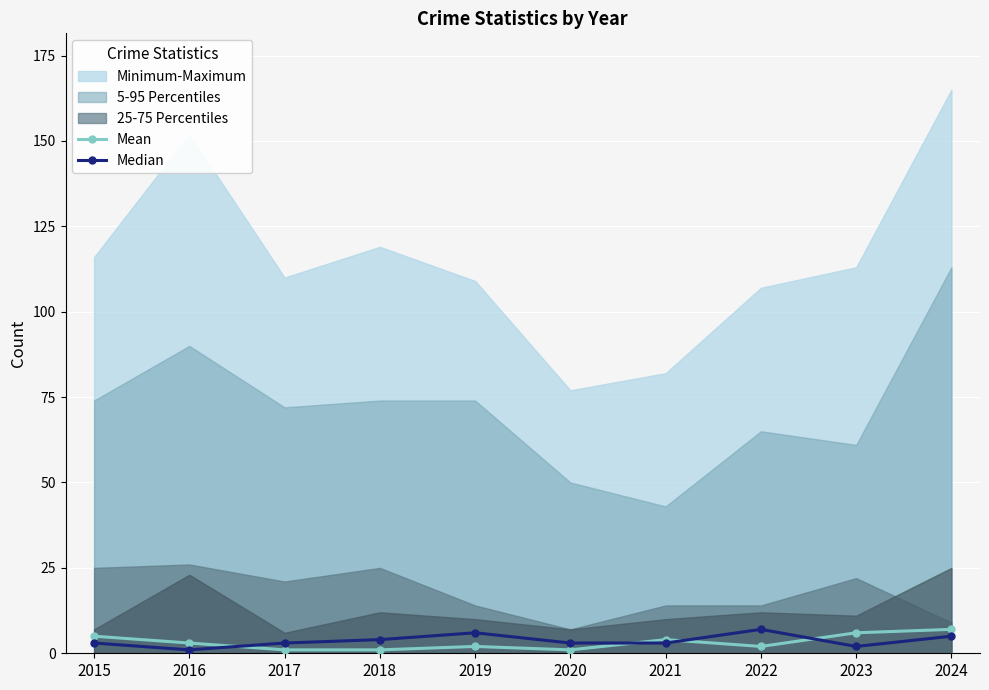

How many data points in Median are above 3?

4